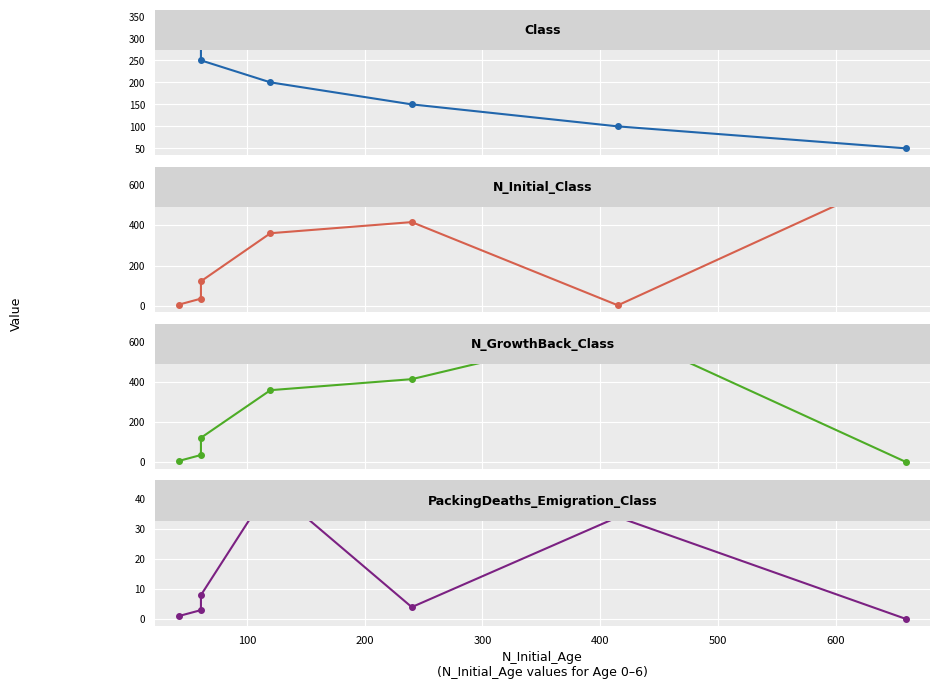

How many lines are shown in the chart?

4